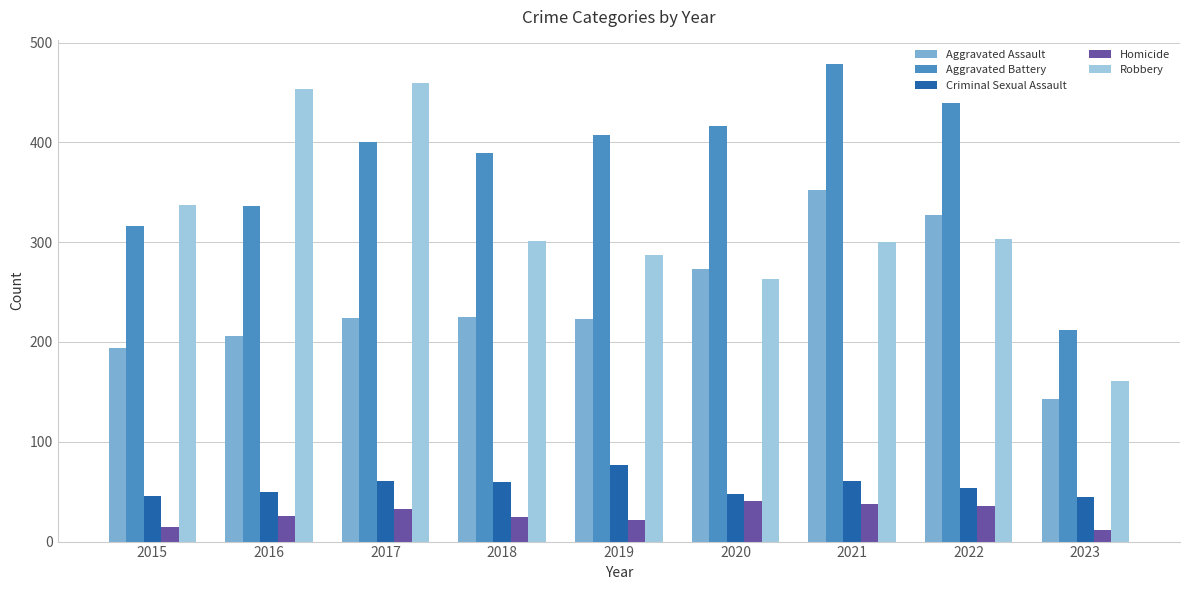

True or false: Criminal Sexual Assault has a value of 61 at 2017.

True